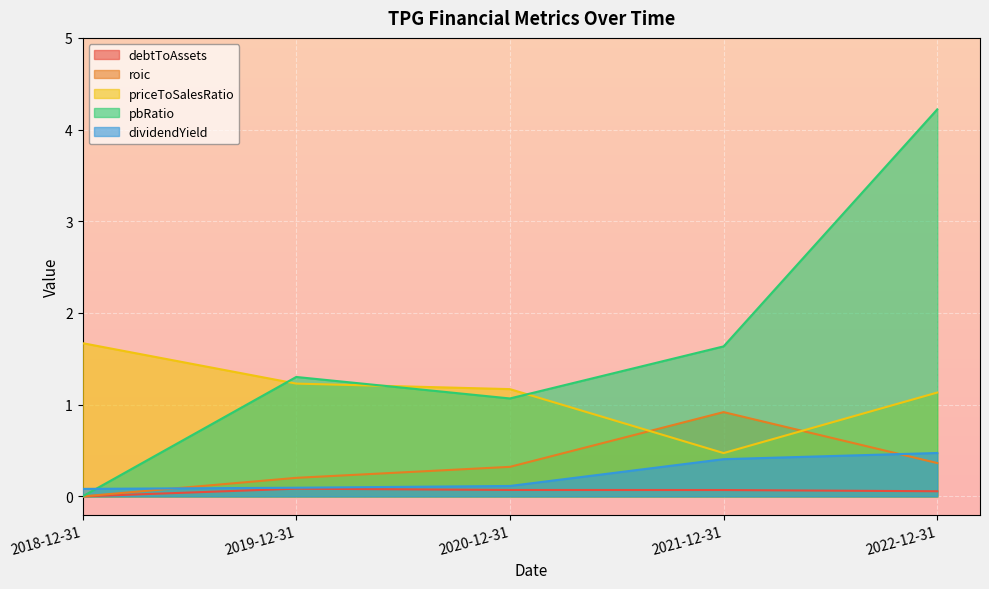

Count the number of data series in this chart.

5